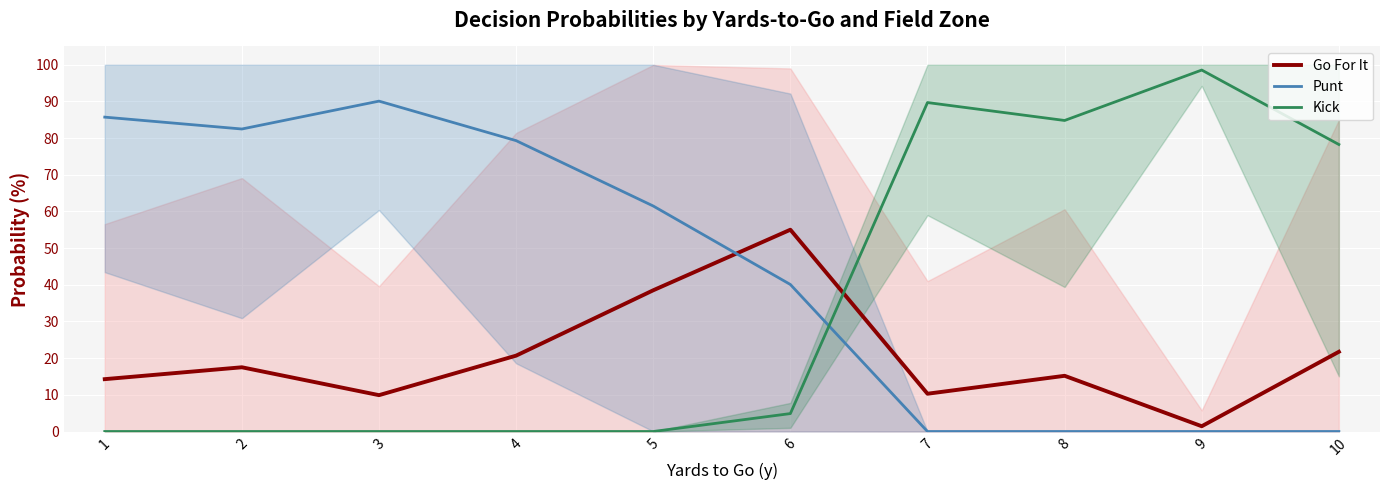

Is it true that Punt equals 61.5 at 5?

True